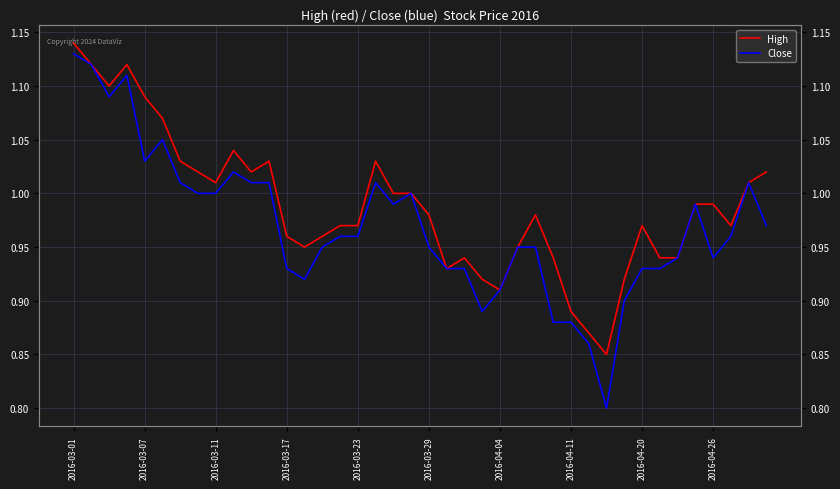

Which has a higher value, 21 or 15?

15